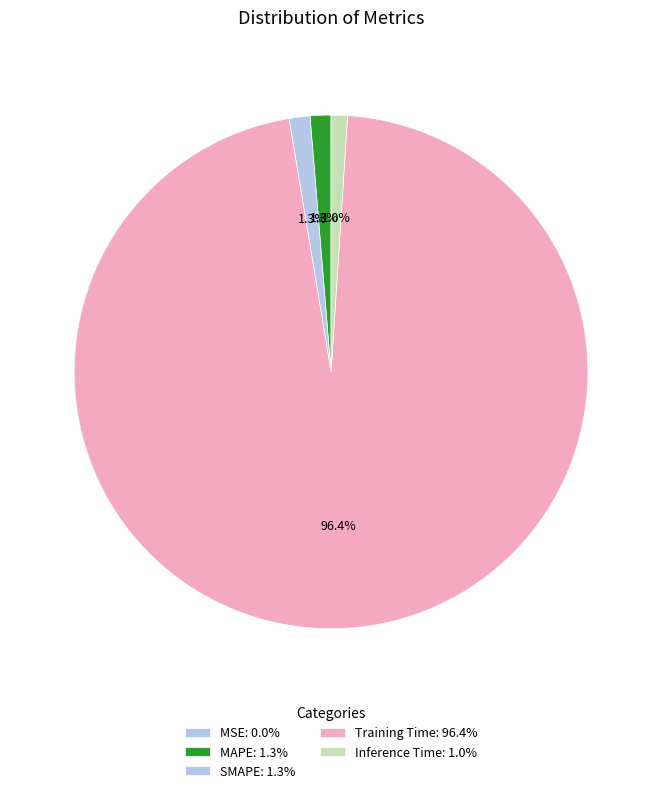

How much of the chart is everything except Inference Time?

99.0%